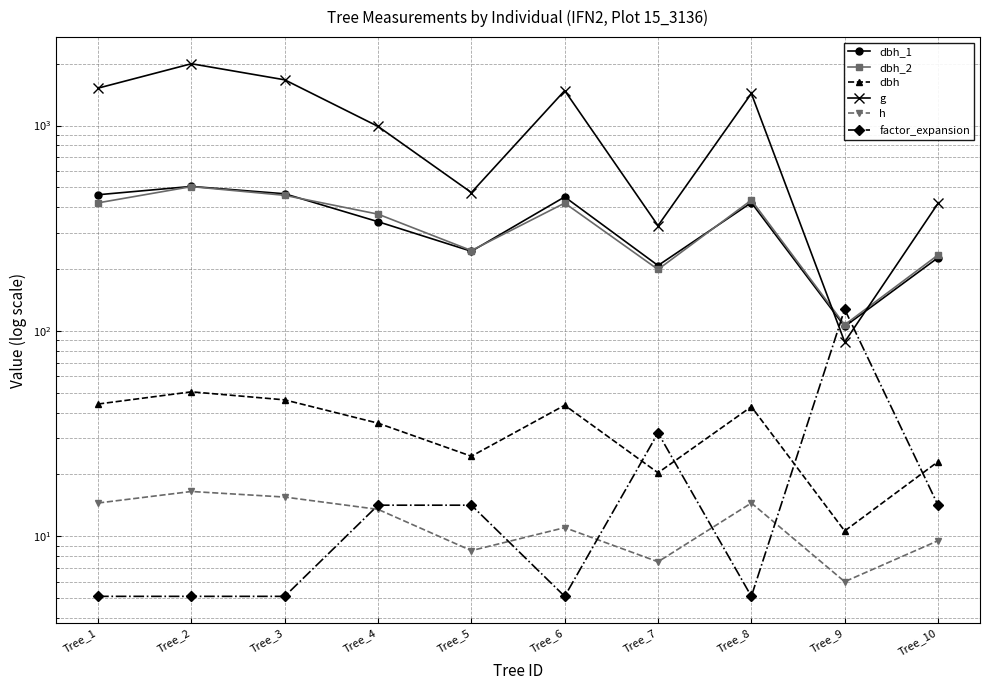

Rank the categories by dbh_1 value from lowest to highest.

Tree_9, Tree_7, Tree_10, Tree_5, Tree_4, Tree_8, Tree_6, Tree_1, Tree_3, Tree_2